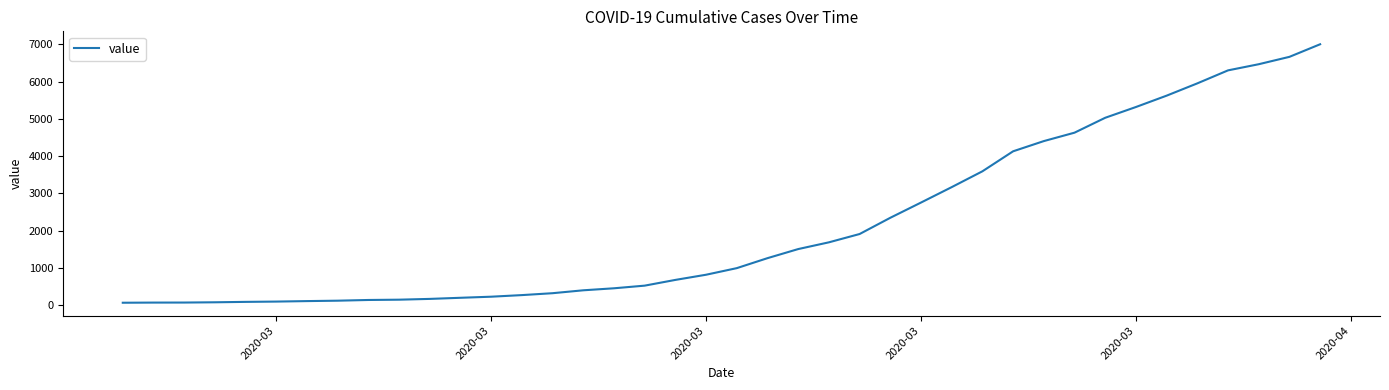

How many distinct data groups are displayed?

1